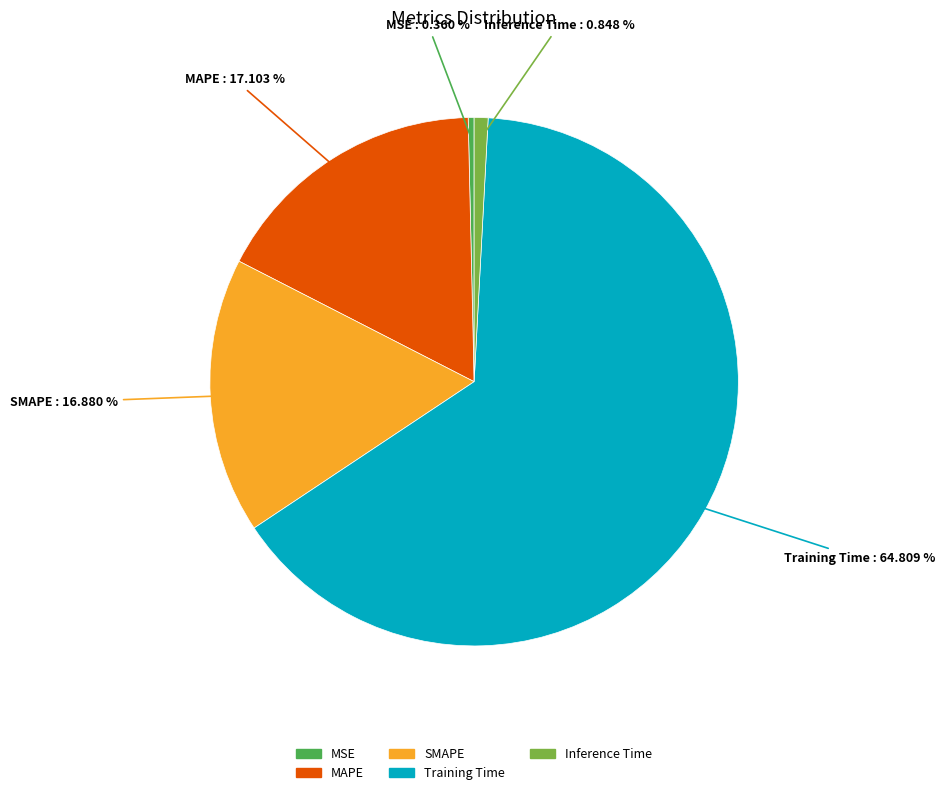

Is there a majority slice in this chart?

Yes